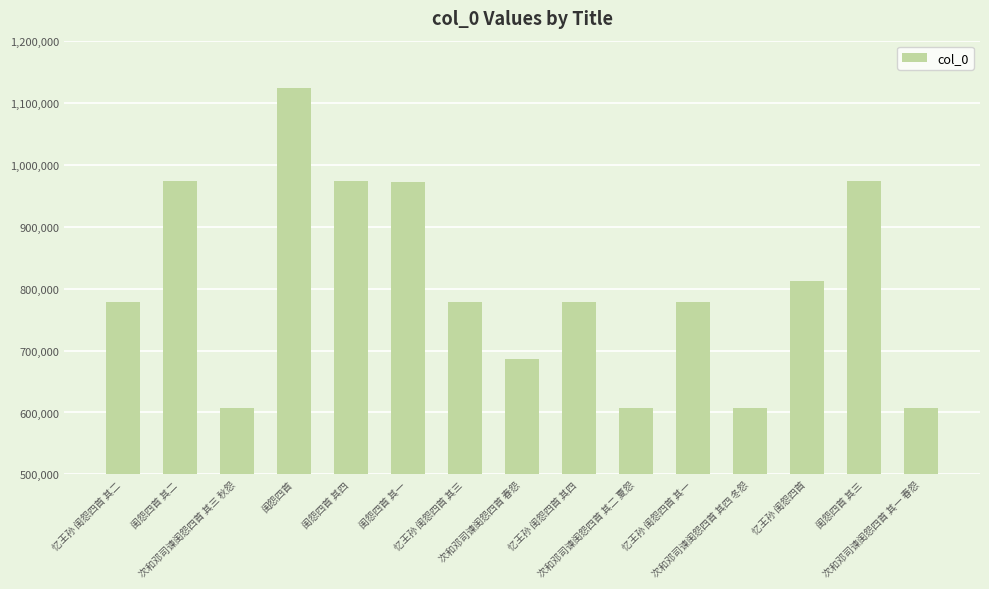

At which category does the chart reach its peak across all series?

闺怨四首